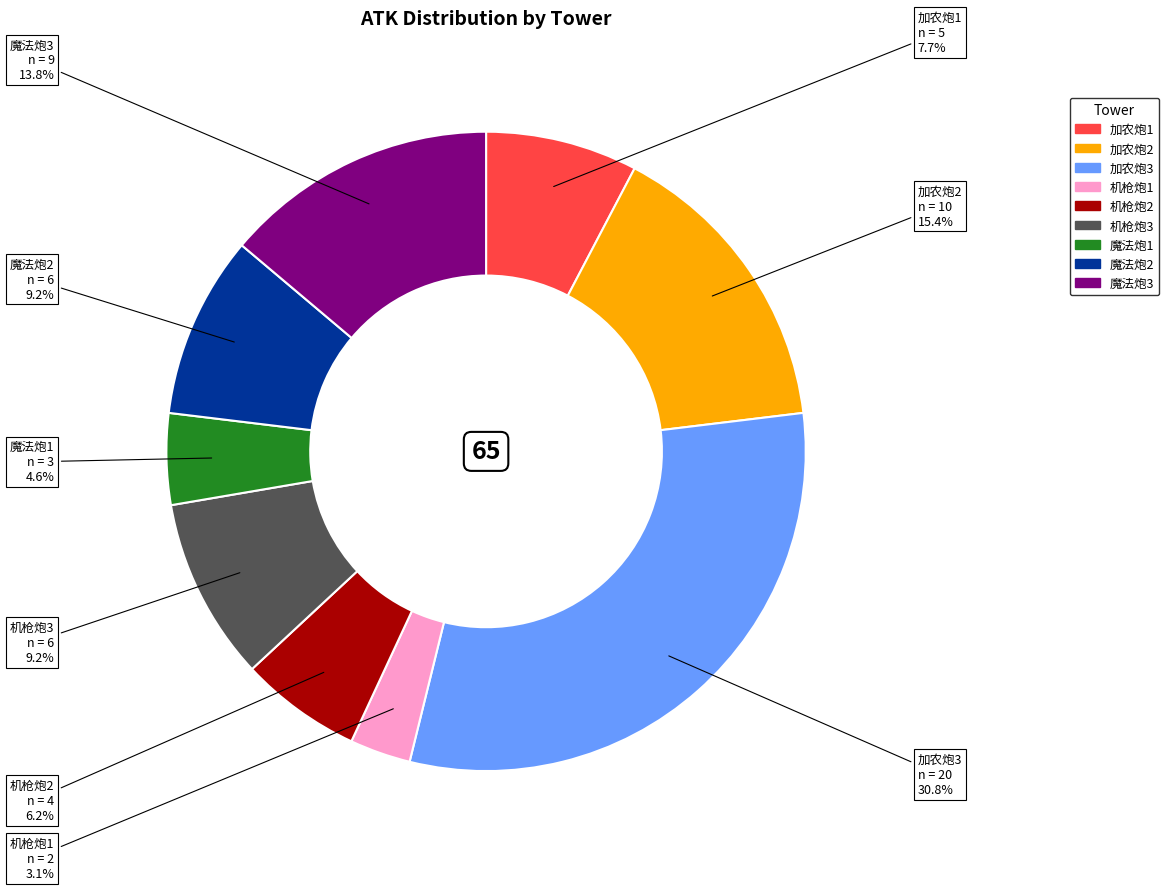

Is there any slice that represents more than half of the pie?

No